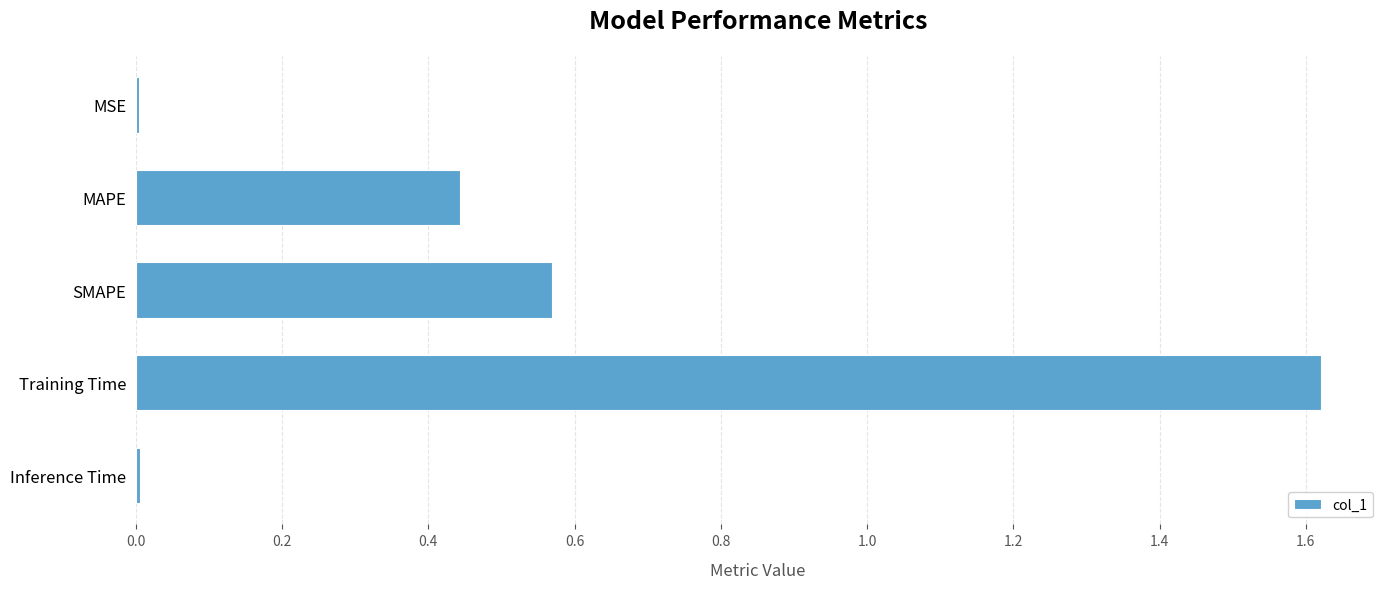

Is it true that the value at MSE is 0.0?

True